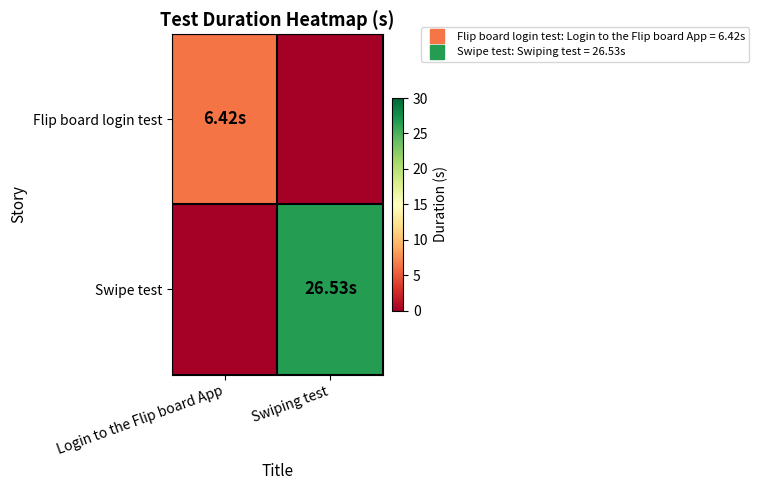

How many series are shown in this chart?

2